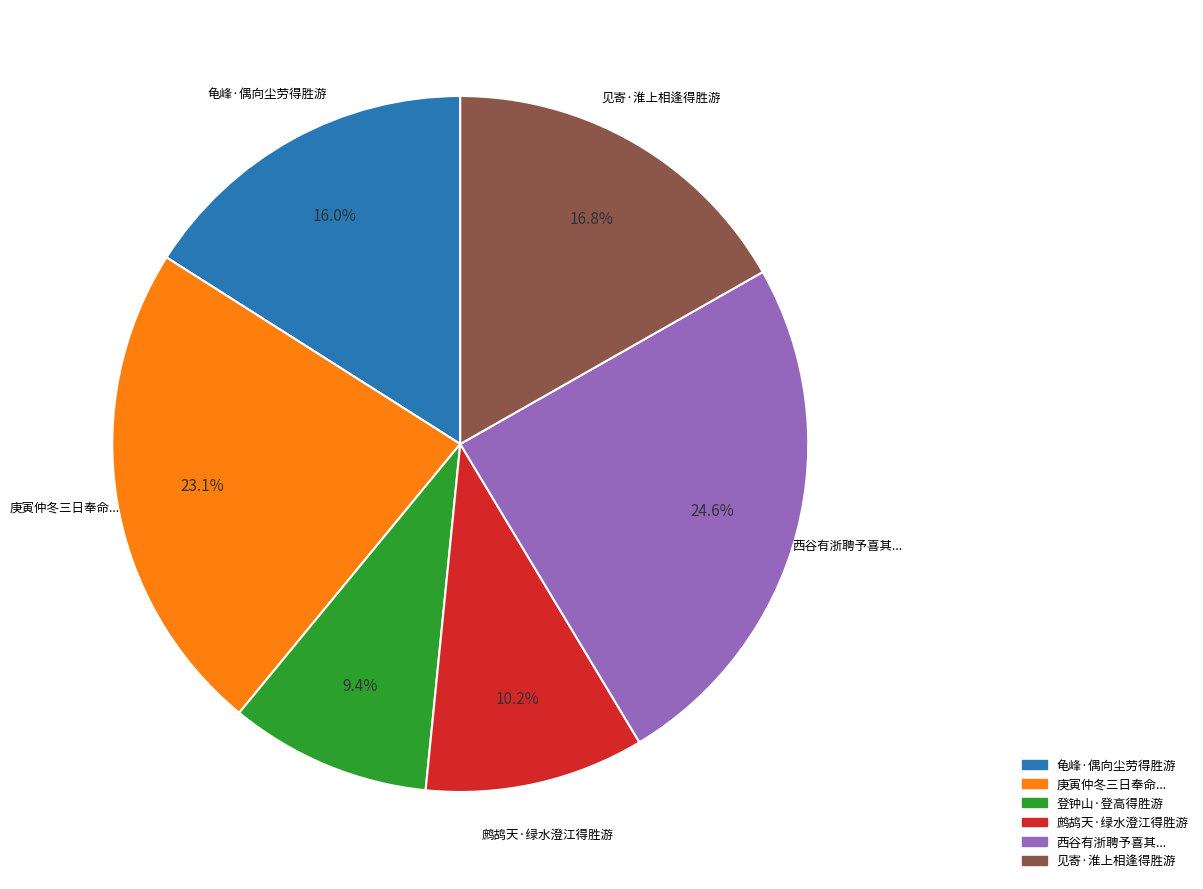

What is the smallest slice in the pie chart?

登钟山·登高得胜游